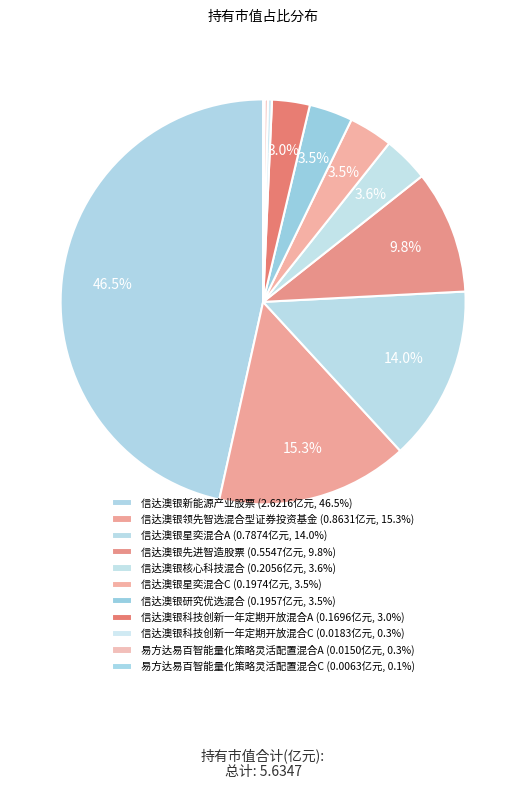

Count the number of slices in the pie.

11